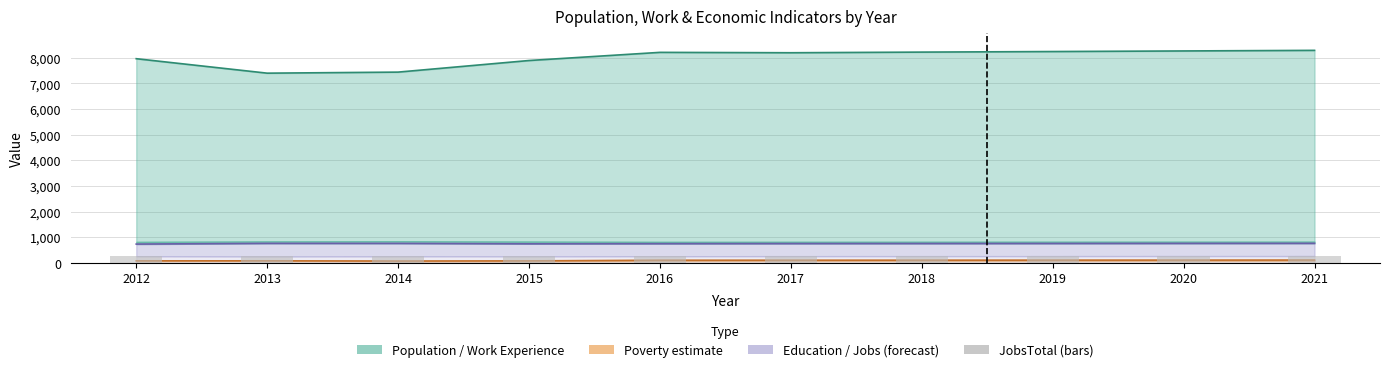

The value of Poverty at 2017 is 108. True or false?

True